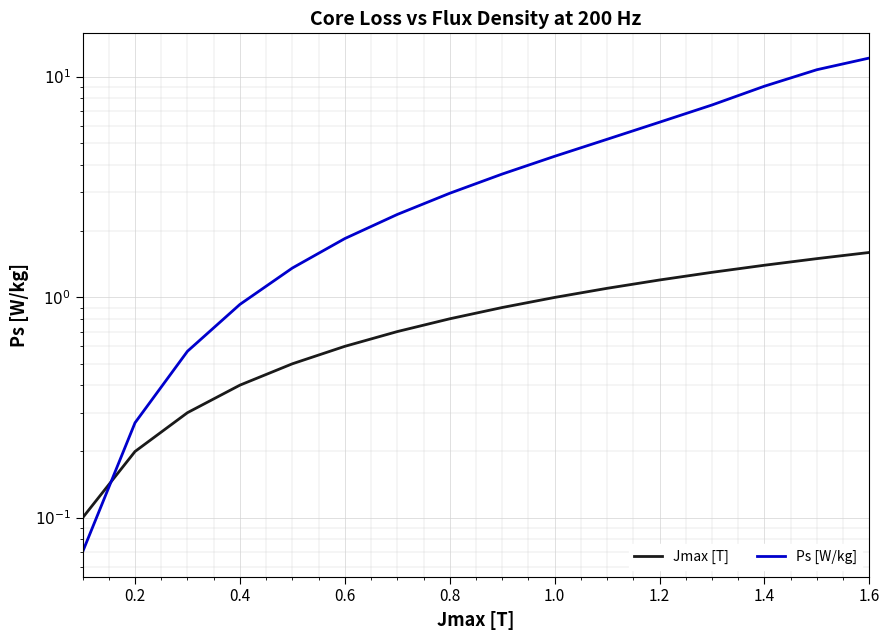

True or false: Jmax [T] has more than 0 interior local peaks.

False